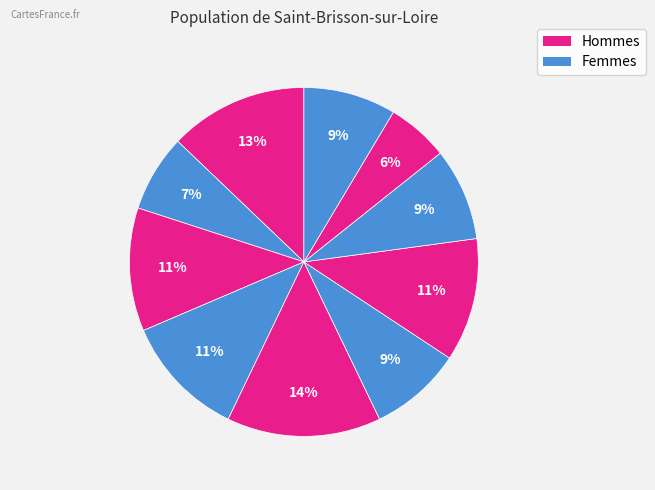

How many slices are in this pie chart?

10